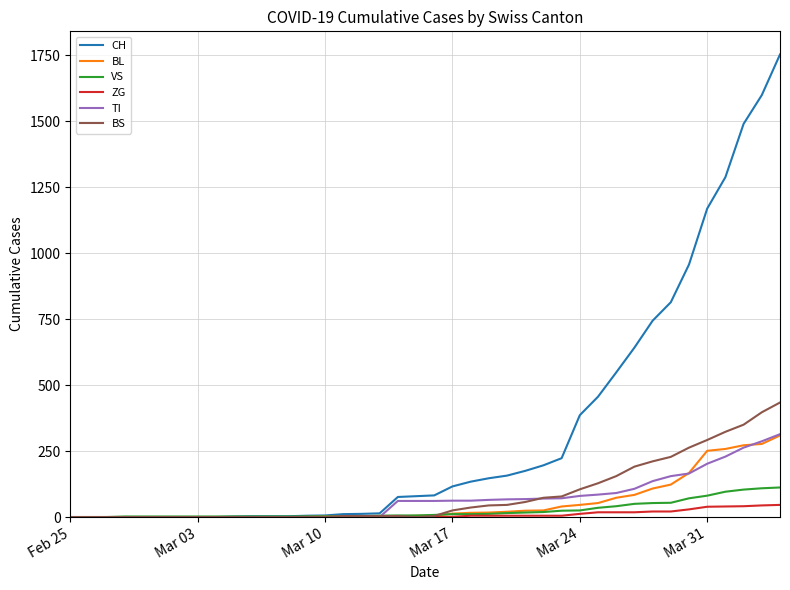

Which series has the largest range (max minus min)?

CH